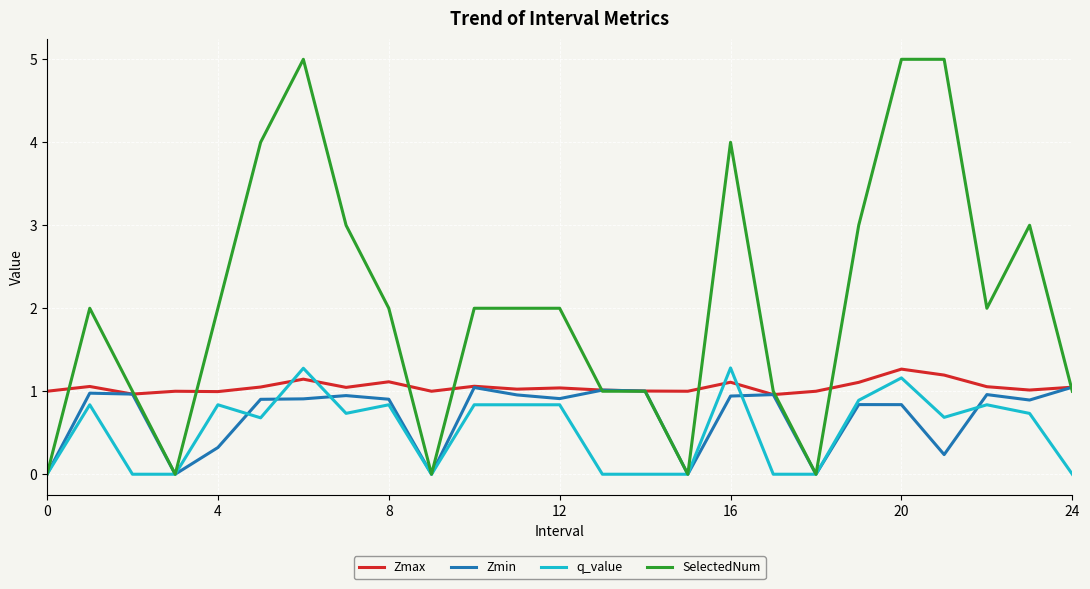

Which series has the widest spread of values?

SelectedNum